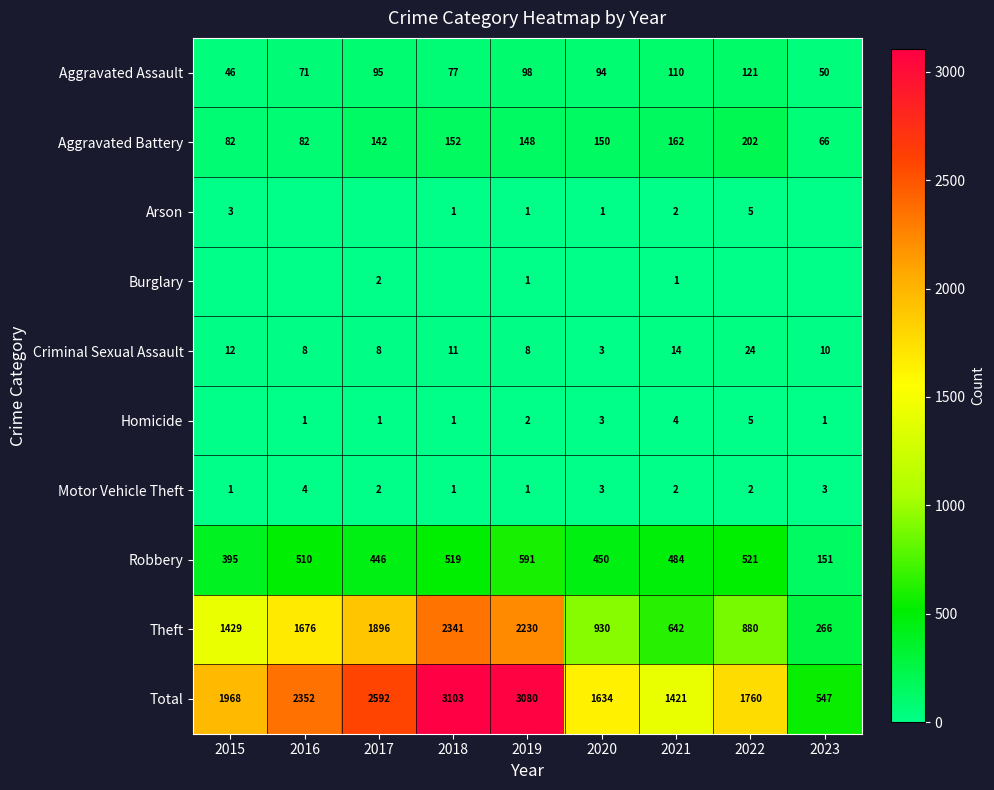

At which category is the sum across all series the highest?

2018